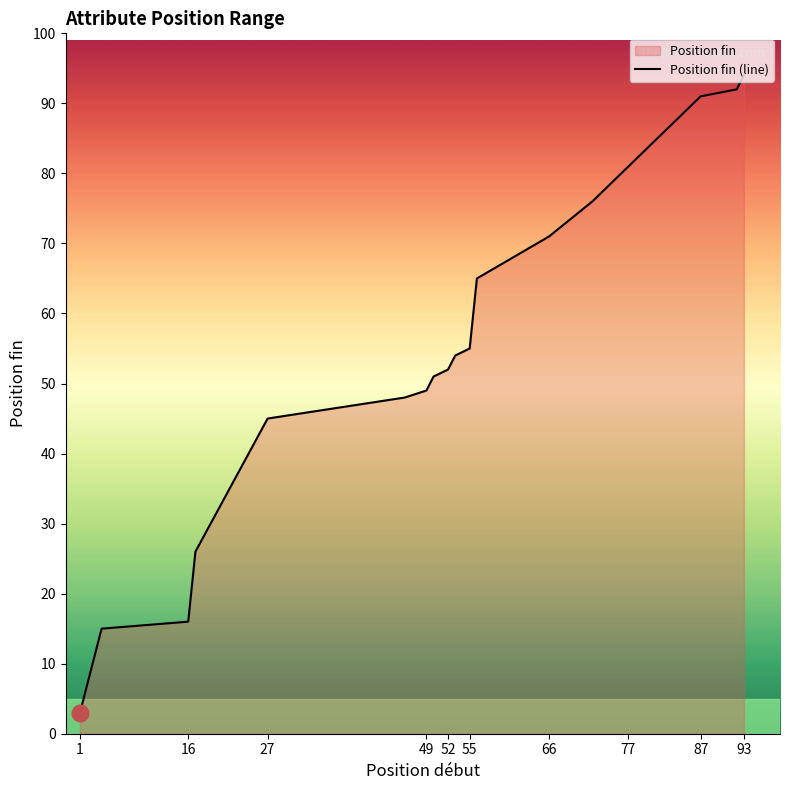

True or false: the data has more than 1 interior local peaks.

False